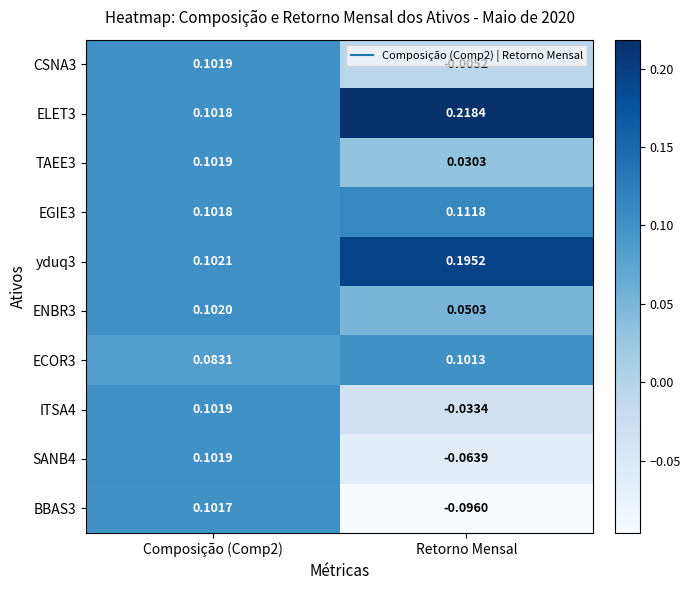

Is the value of yduq3 at Composição (Comp2) greater than the value of ELET3 at Retorno Mensal?

No